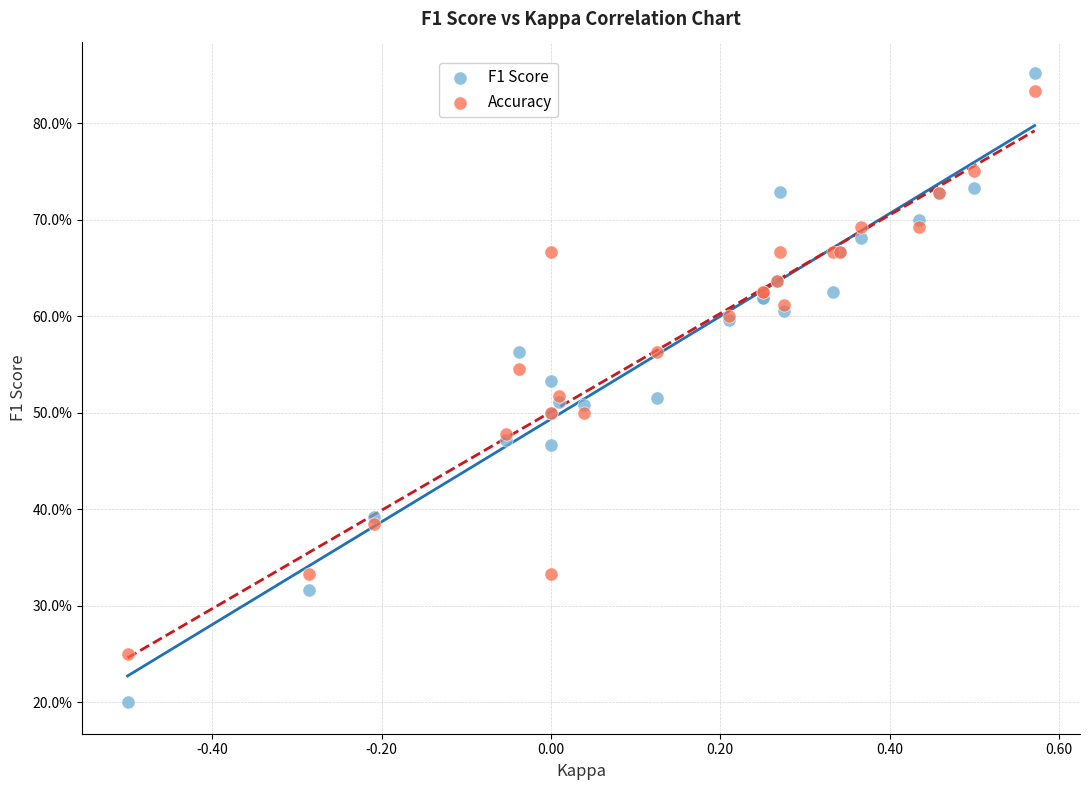

Which series has the largest Y range (max minus min)?

F1 Score